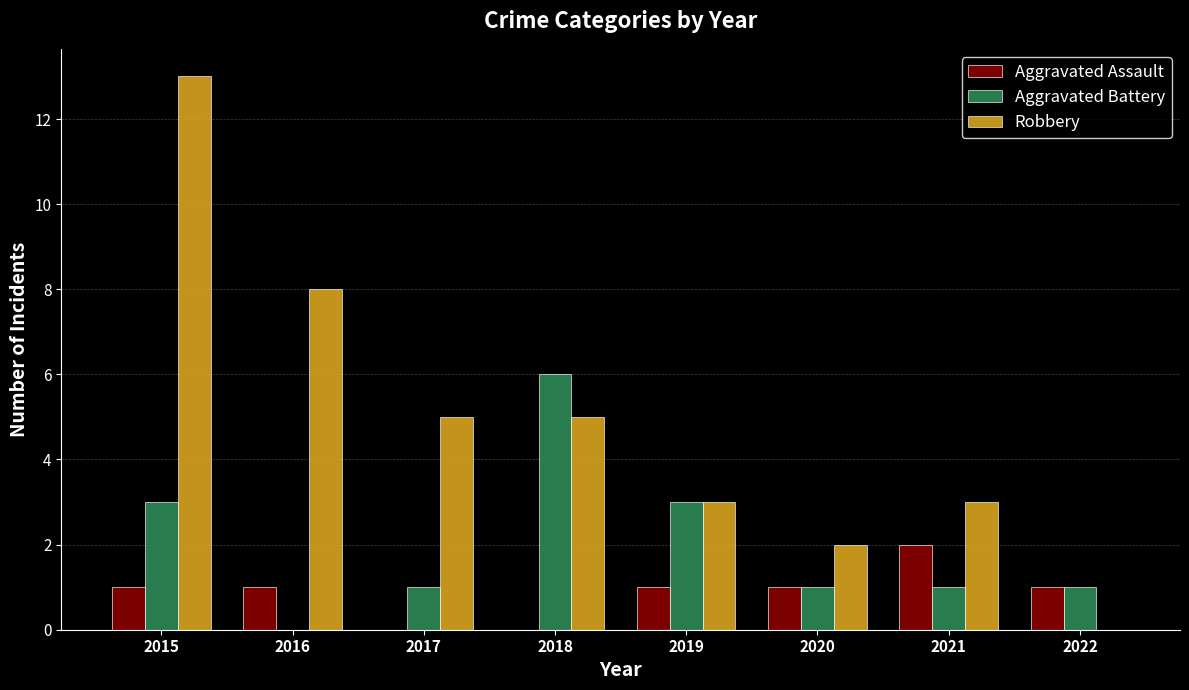

At which label does Aggravated Assault reach its peak?

2021